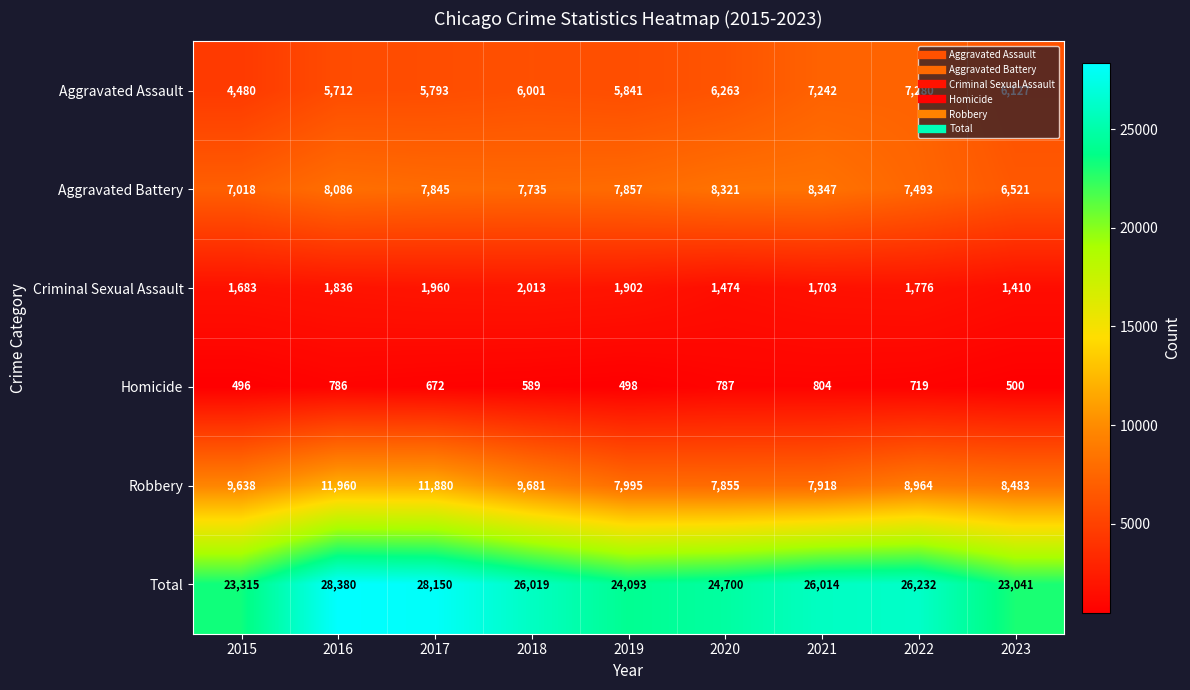

Between 2015 and 2019, which series saw the biggest shift?

Robbery